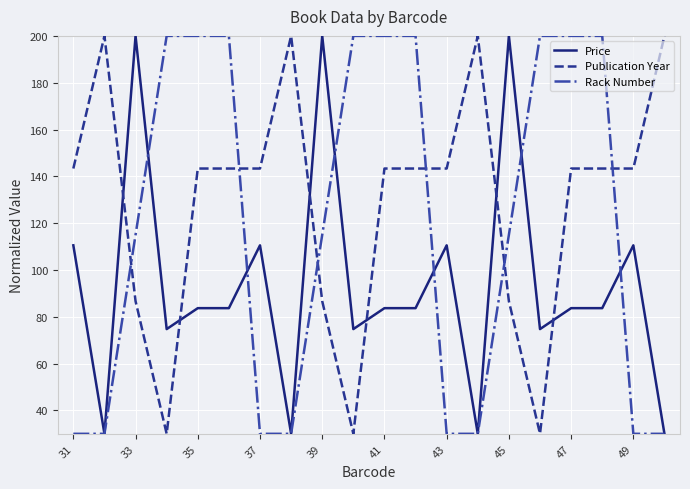

What are all the series names shown in the legend?

Price, Publication Year, Rack Number